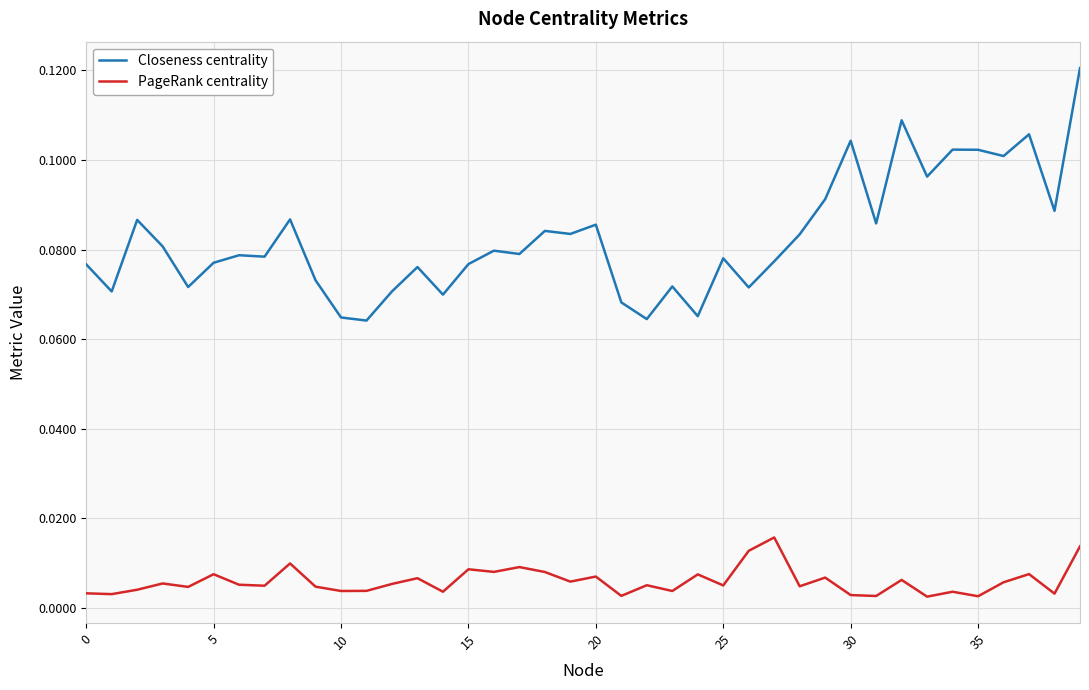

Which series has the widest spread of values?

Closeness centrality